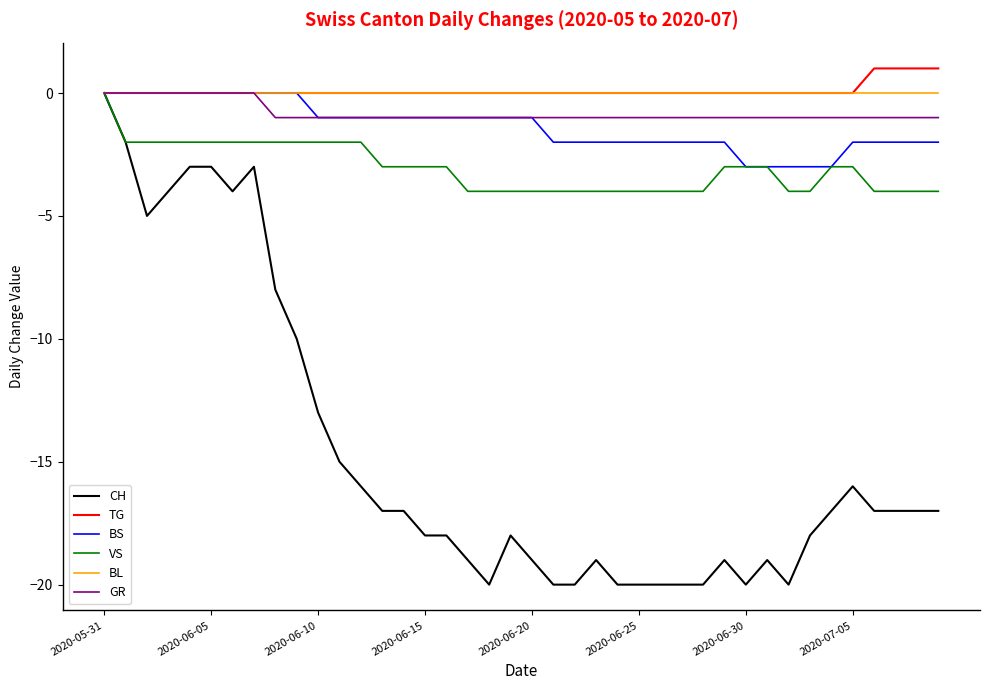

What is the minimum value for BS?

-3